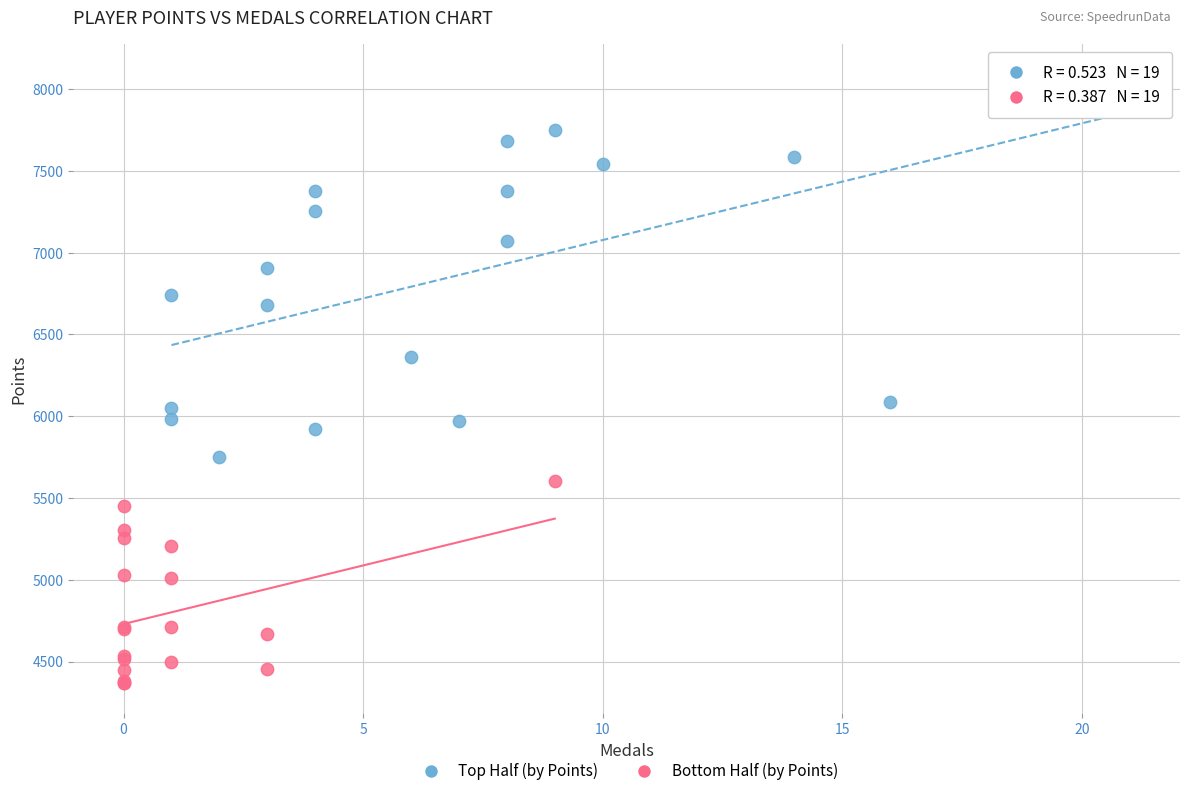

Which series reaches the minimum Y coordinate?

Bottom Half (by Points)